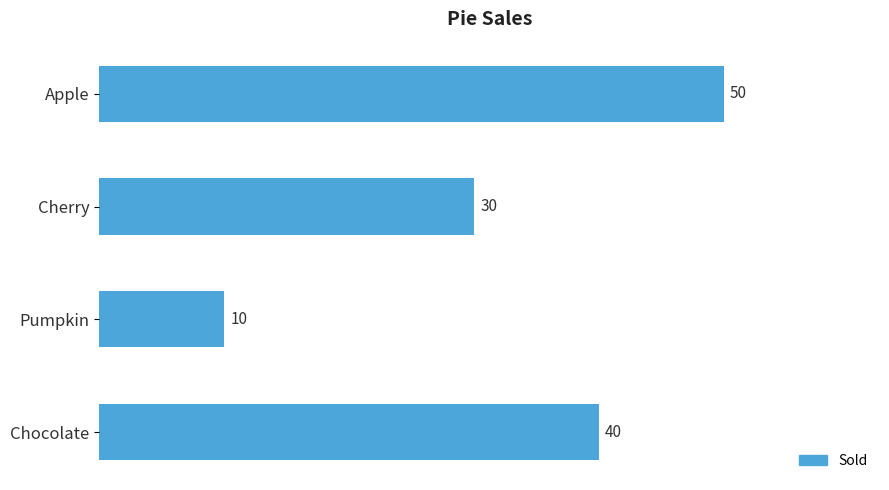

What is the difference between the maximum and second lowest values?

20